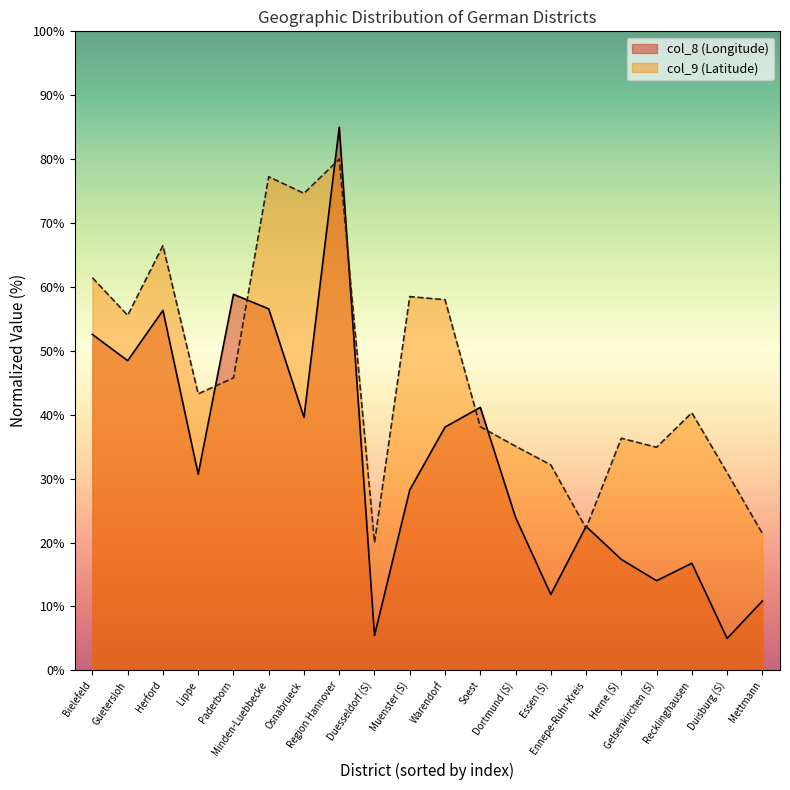

What is the difference between the maximum and minimum values in the col_8 (Longitude) series?

80.0